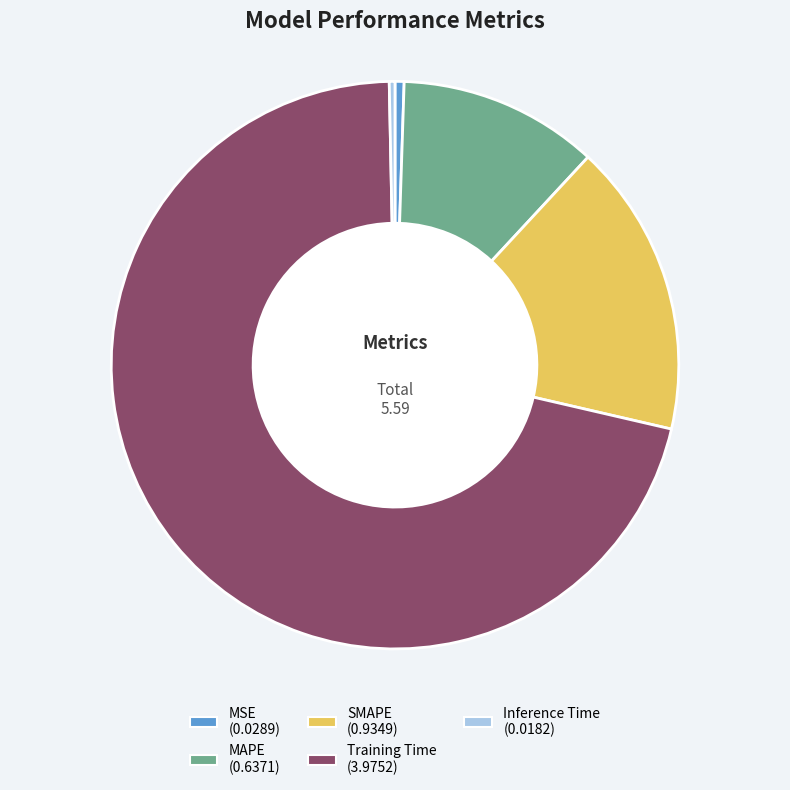

Do Inference Time and MAPE together represent more than half of the pie?

No